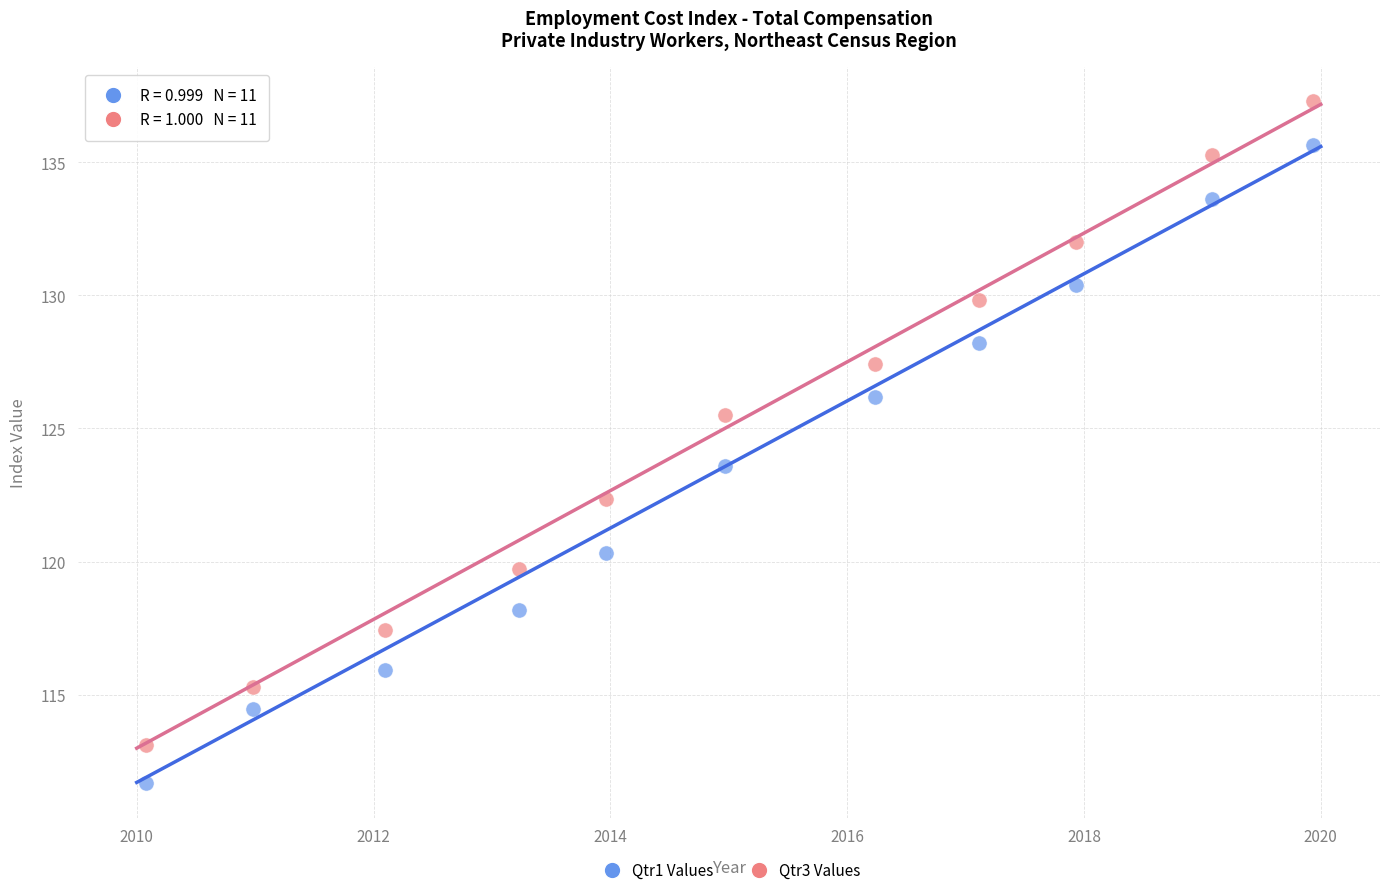

Across all data points, what is the range of Y values (max minus min)?

25.6